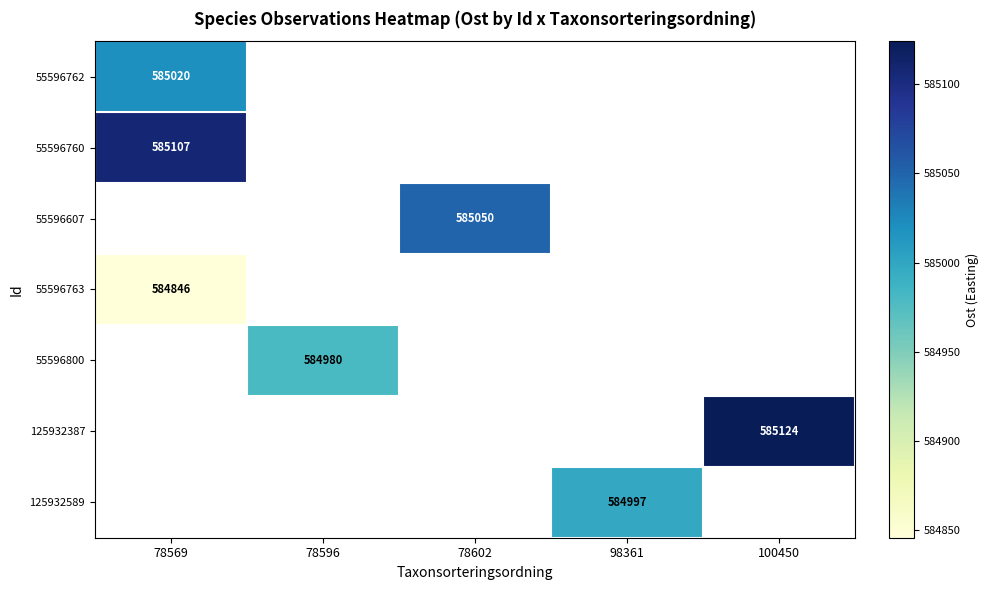

Which label corresponds to the smallest value in the chart?

78569